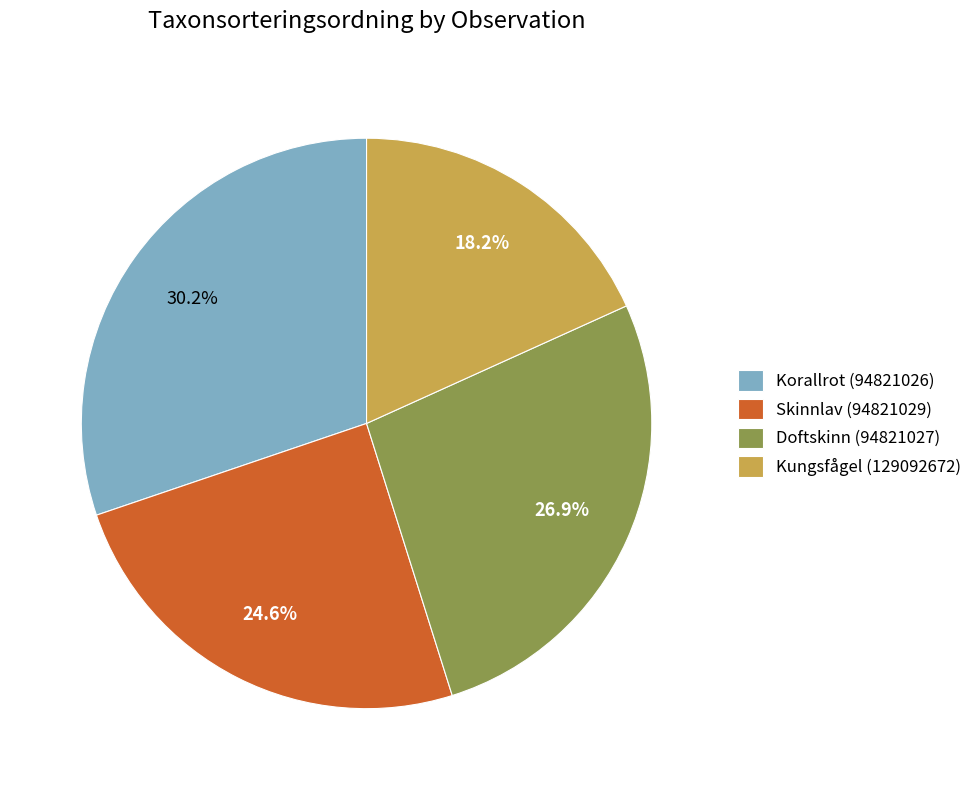

Does Doftskinn (94821027) account for over 50% of the chart?

No